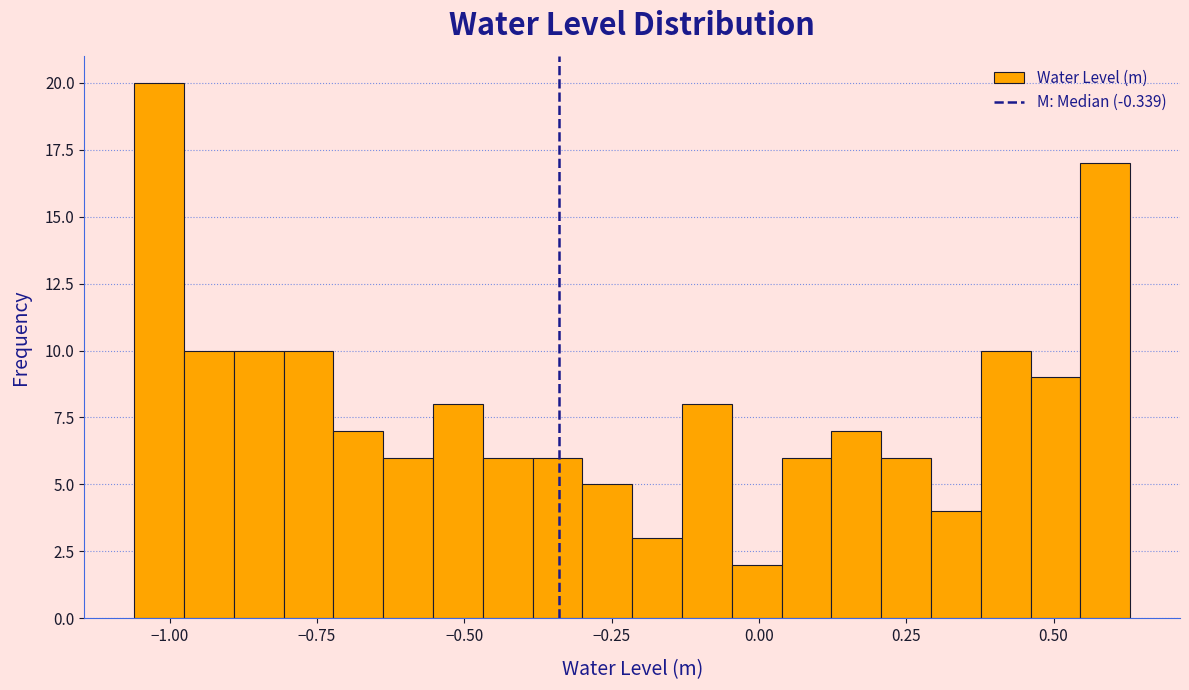

Around what value on the x-axis is the tallest bar? Give the approximate position of its centre, as read against the axis.

-1.00